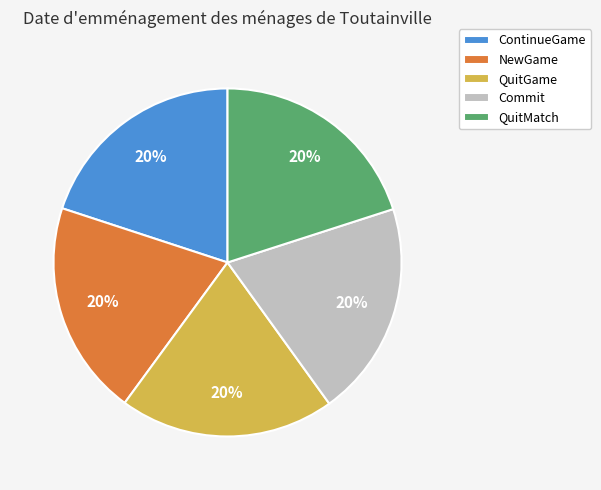

To the nearest percent, what portion does QuitMatch represent?

20%